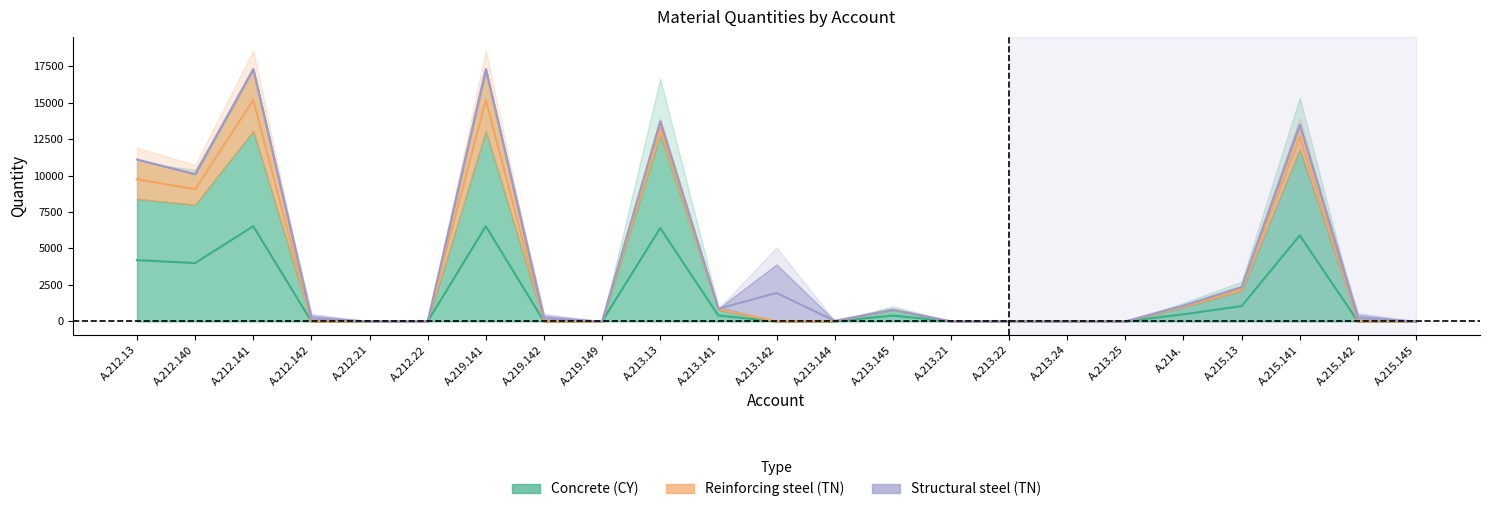

Which label corresponds to the smallest value in the chart?

A.212.142